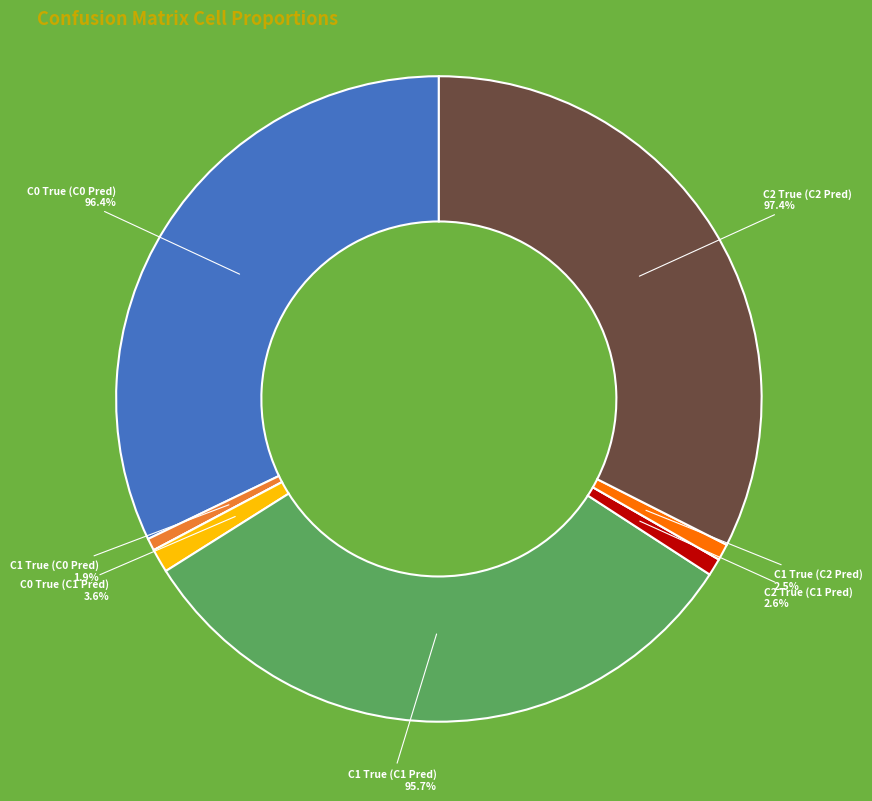

How many segments does this pie chart have?

9